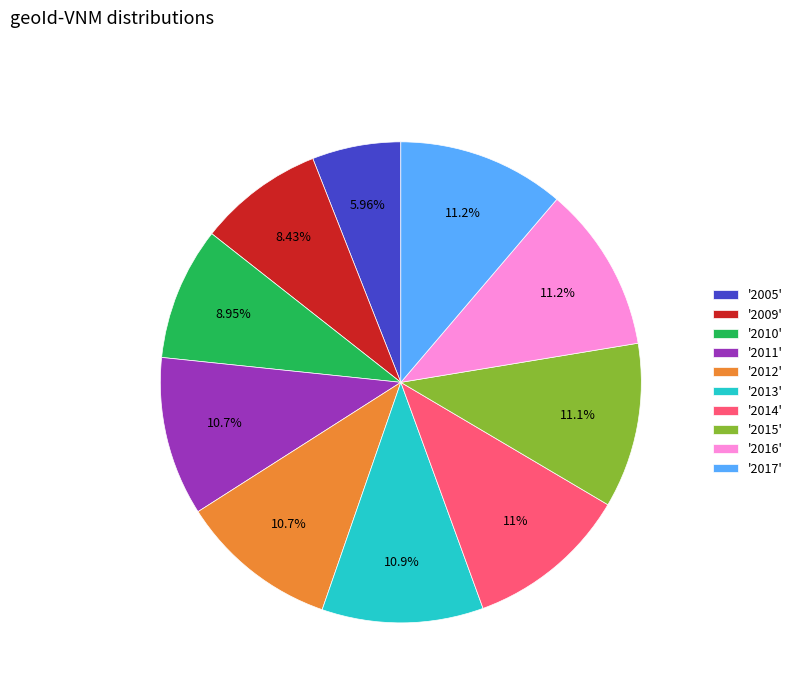

Is the sum of '2012' and '2005' greater than half?

No